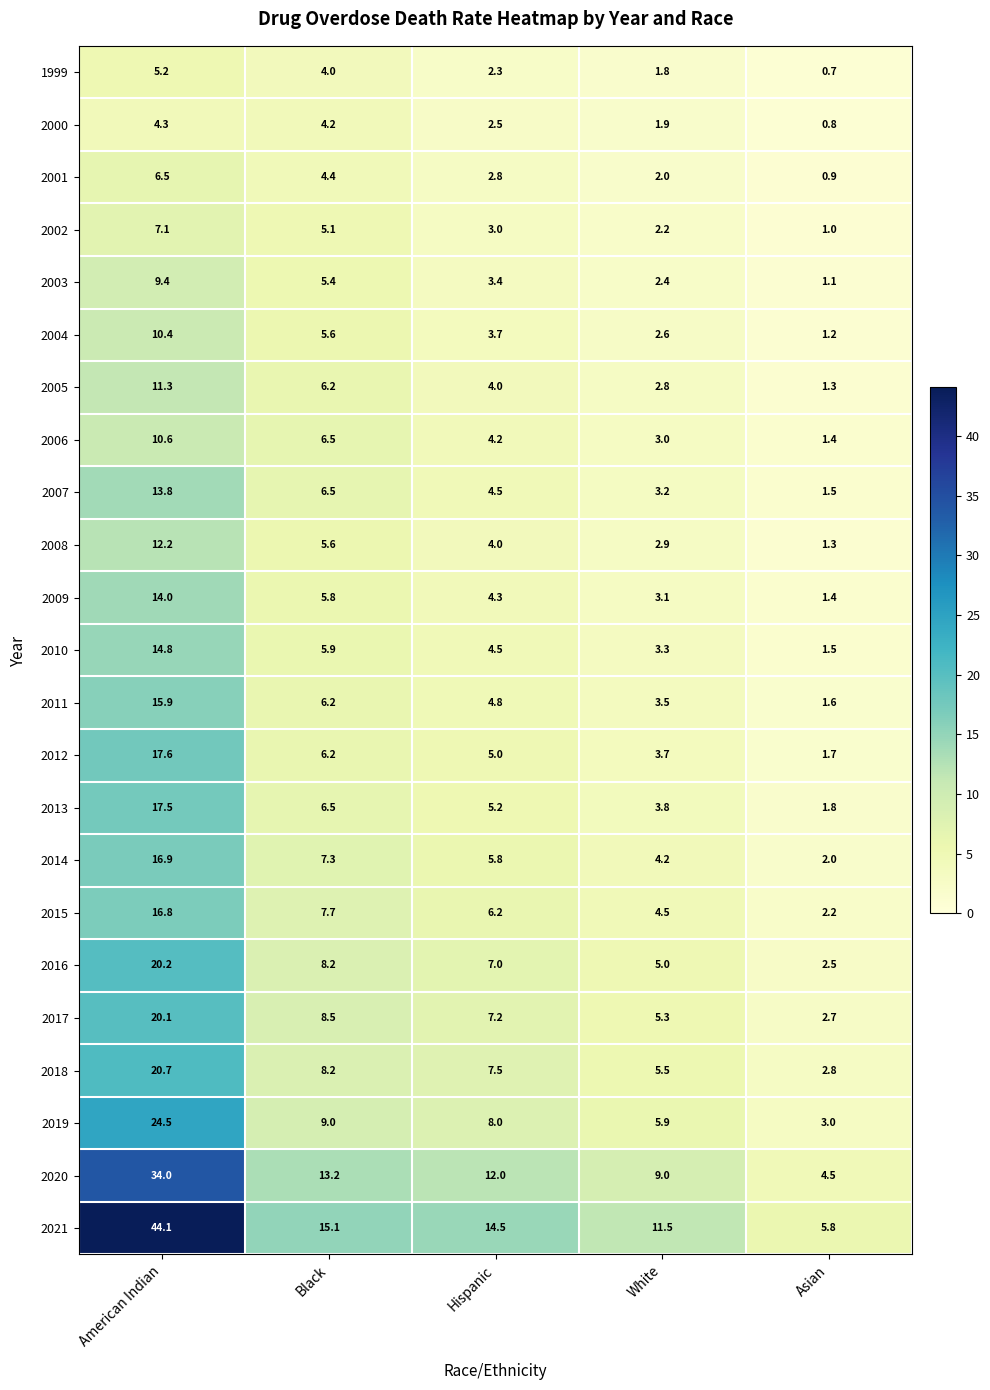

Which series changed the most between American Indian and White?

2021